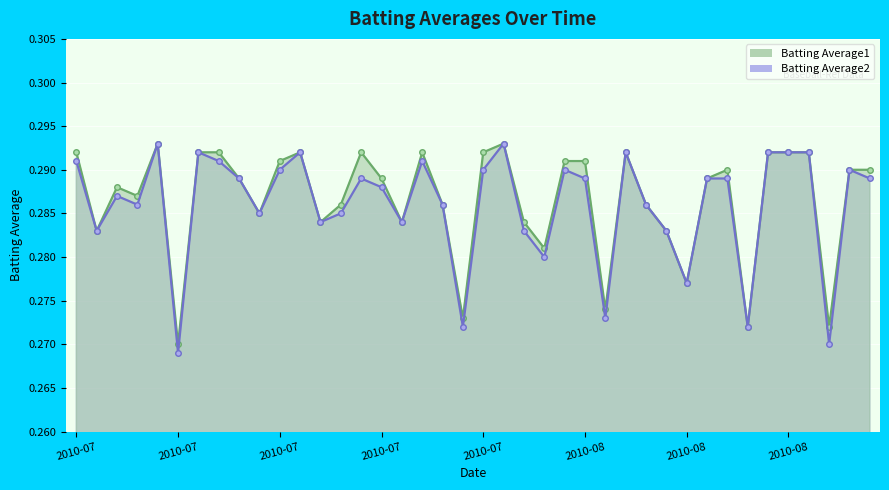

True or false: Batting Average1 and Batting Average2 cross at least once.

False